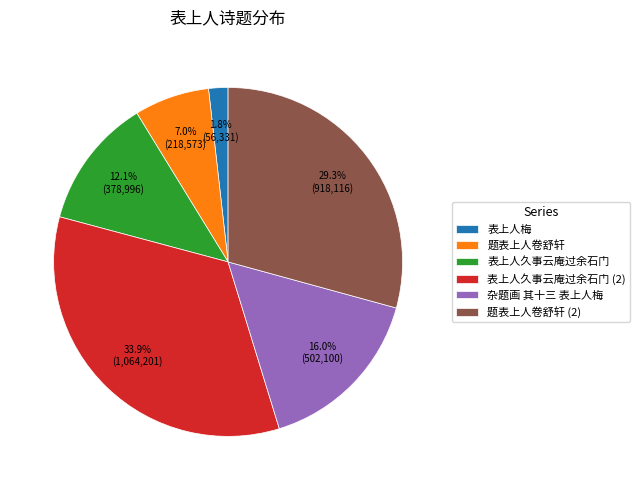

To the nearest percent, what is the difference between the largest and smallest slice percentages?

32%